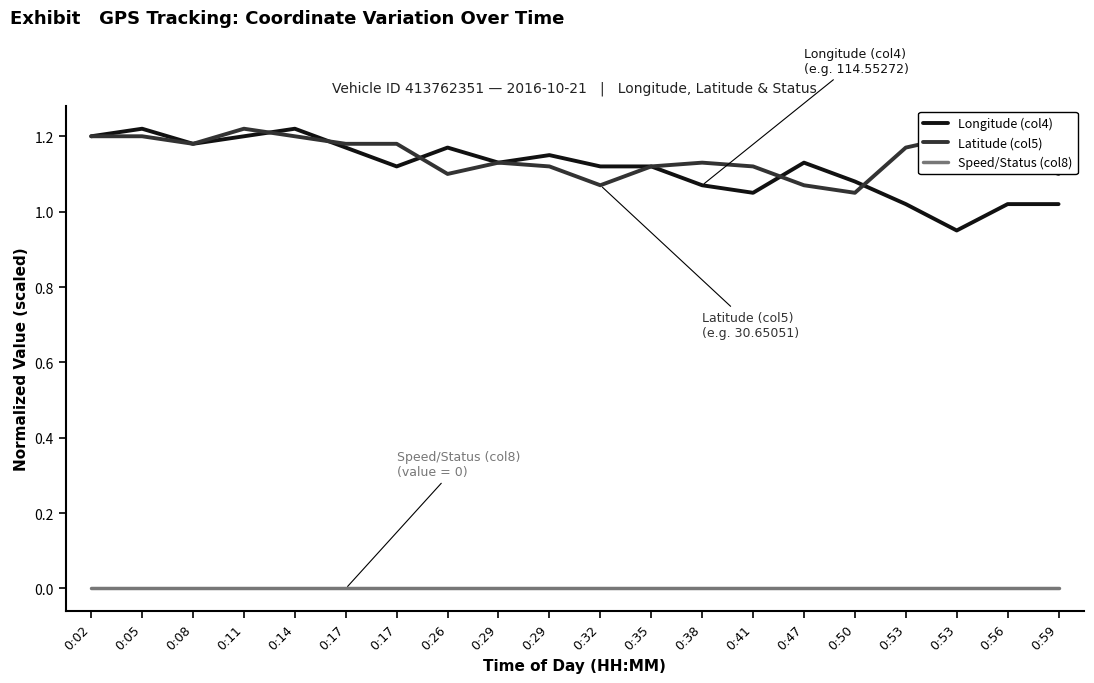

Between 0:47 and 0:59, which series saw the biggest shift?

Longitude (col4)